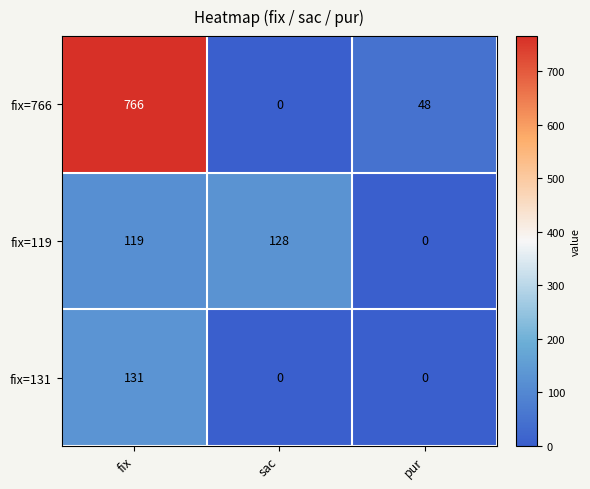

Where is fix=766 nearest to the value 383?

pur